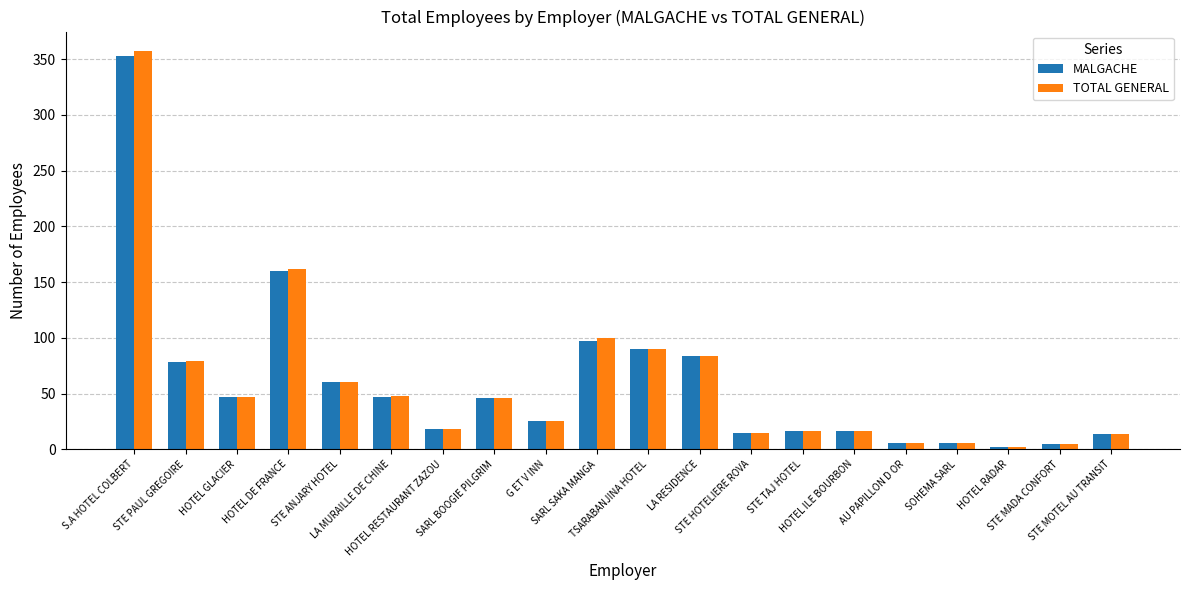

What is the difference between the second highest and minimum values in the TOTAL GENERAL series?

160